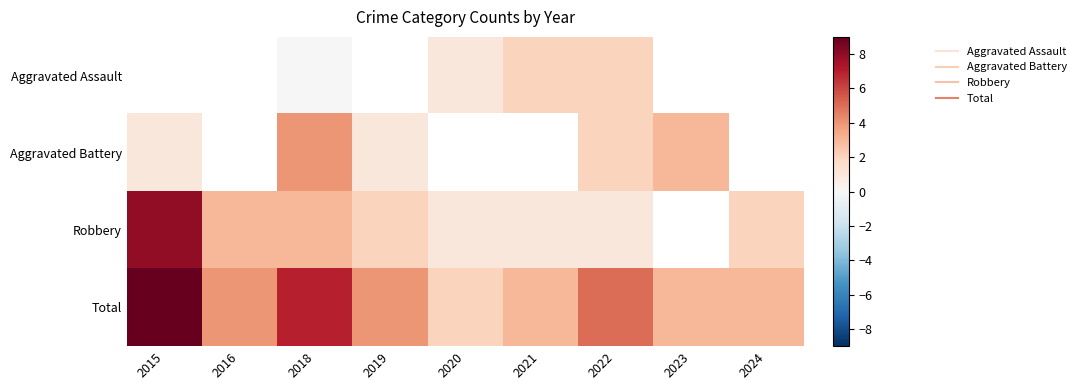

At which label is Total closest to 5?

2022